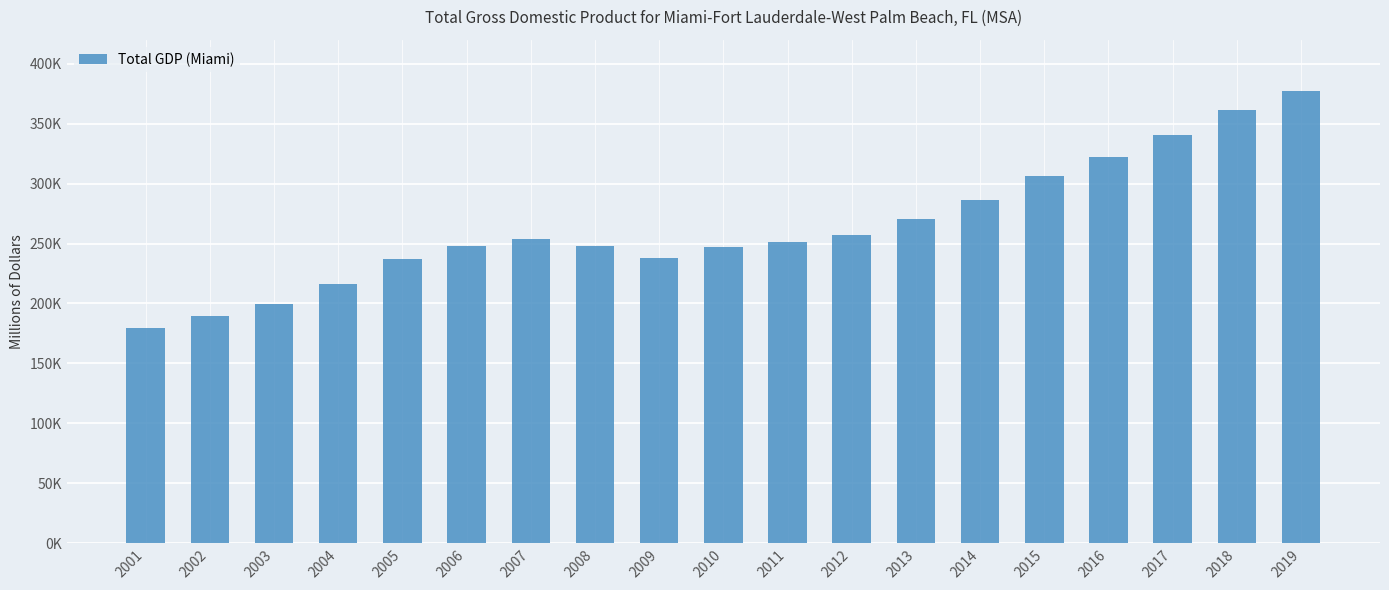

Reading left to right, list all the values displayed in this chart.

2001=179177.8	2002=189485.3	2003=199658.0	2004=216256.0	2005=236690.7	2006=248202.8	2007=253943.6	2008=247600.0	2009=237711.9	2010=247183.5	2011=251259.7	2012=257307.9	2013=270401.3	2014=286067.7	2015=306274.9	2016=321842.6	2017=340141.0	2018=361607.5	2019=377531.8